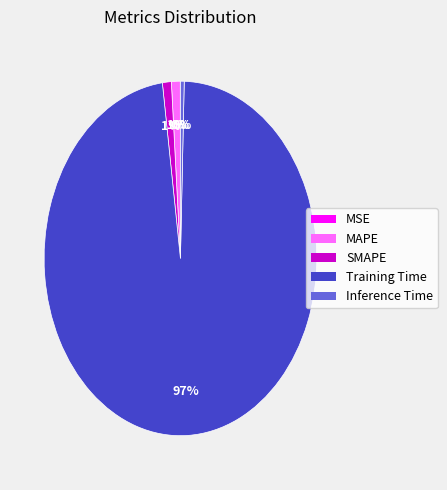

Combined, do MAPE and Training Time account for over 50%?

Yes